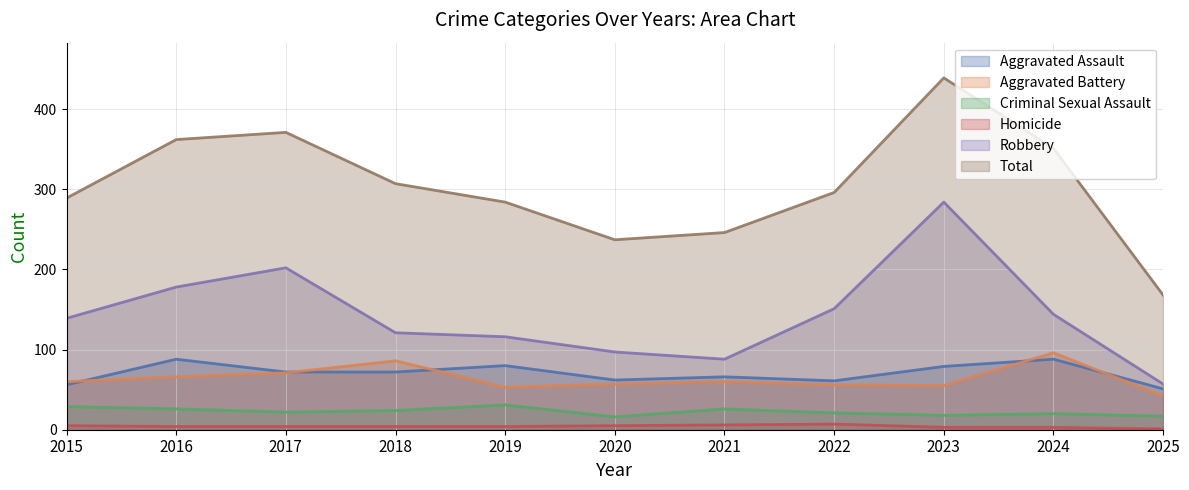

How many lines are shown in the chart?

6